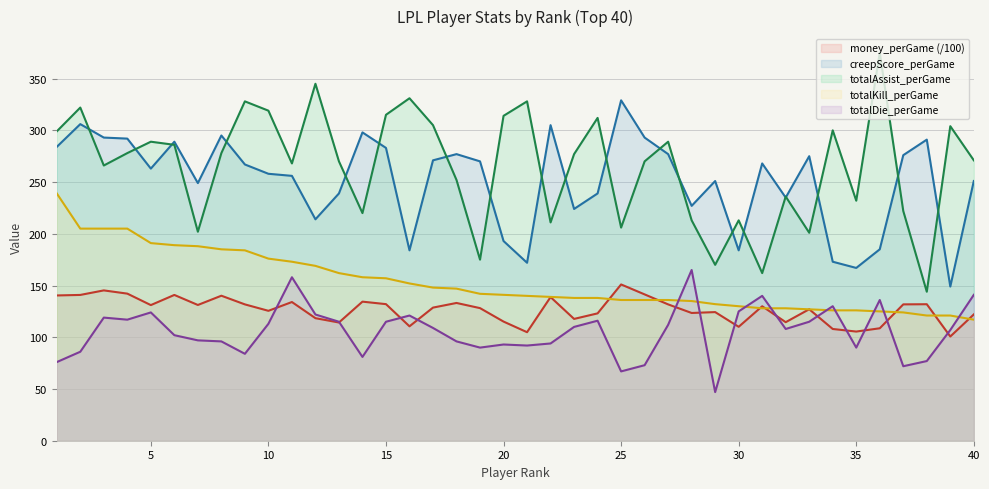

Reading left to right, list all the values displayed in this chart.

money_perGame: 140.4	140.9	145.3	142.2	131.1	140.9	131.2	140.2	131.8	125.6	134.1	118.4	114.3	134.4	132.0	110.6	128.7	133.2	128.2	115.2	104.9	138.8	117.7	123.1	151.0	141.4	131.8	123.5	124.3	110.1	130.0	114.6	127.1	108.0	105.5	108.7	131.8	131.9	100.7	122.1
creepScore_perGame: 284.0	306.0	293.0	292.0	263.0	289.0	249.0	295.0	267.0	258.0	256.0	214.0	239.0	298.0	283.0	184.0	271.0	277.0	270.0	193.0	172.0	305.0	224.0	239.0	329.0	293.0	277.0	227.0	251.0	184.0	268.0	235.0	275.0	173.0	167.0	185.0	276.0	291.0	149.0	251.0
totalAssist_perGame: 299.0	322.0	266.0	278.0	289.0	286.0	202.0	278.0	328.0	319.0	268.0	345.0	270.0	220.0	315.0	331.0	305.0	252.0	175.0	314.0	328.0	211.0	277.0	312.0	206.0	270.0	289.0	213.0	170.0	213.0	162.0	236.0	201.0	300.0	232.0	375.0	222.0	144.0	304.0	271.0
totalKill_perGame: 239.0	205.0	205.0	205.0	191.0	189.0	188.0	185.0	184.0	176.0	173.0	169.0	162.0	158.0	157.0	152.0	148.0	147.0	142.0	141.0	140.0	139.0	138.0	138.0	136.0	136.0	136.0	135.0	132.0	130.0	128.0	128.0	127.0	126.0	126.0	125.0	124.0	121.0	121.0	117.0
totalDie_perGame: 76.0	86.0	119.0	117.0	124.0	102.0	97.0	96.0	84.0	113.0	158.0	122.0	115.0	81.0	115.0	121.0	109.0	96.0	90.0	93.0	92.0	94.0	110.0	116.0	67.0	73.0	112.0	165.0	47.0	125.0	140.0	108.0	115.0	130.0	90.0	136.0	72.0	77.0	107.0	141.0